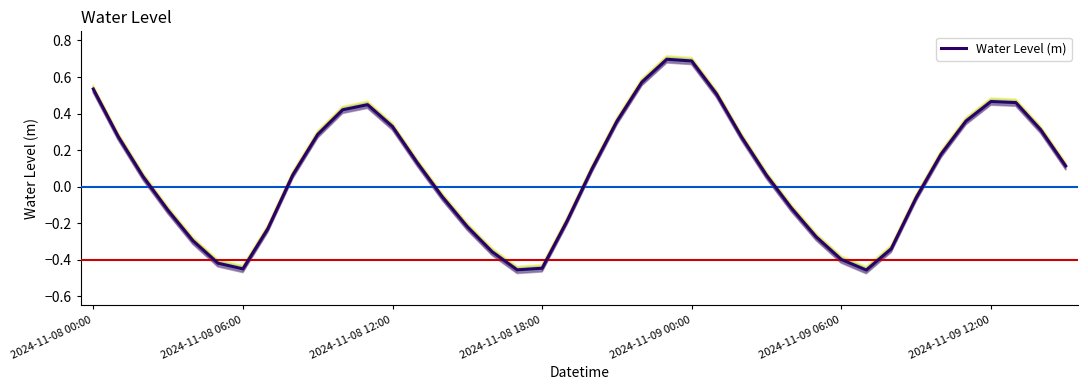

The value of Water Level (m) at 2024-11-09 06:00 is -0.7. True or false?

False